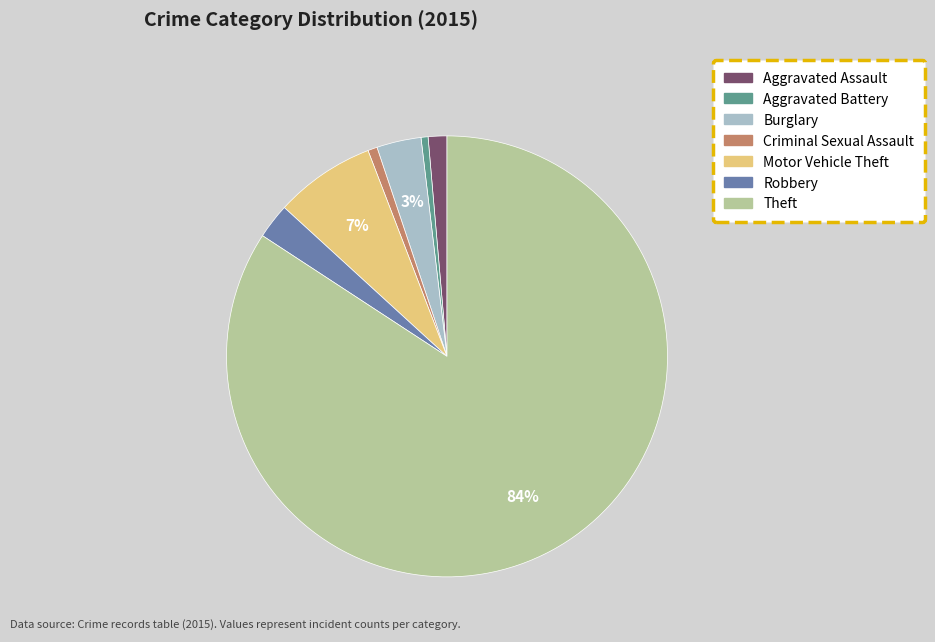

Which slice is the largest?

Theft